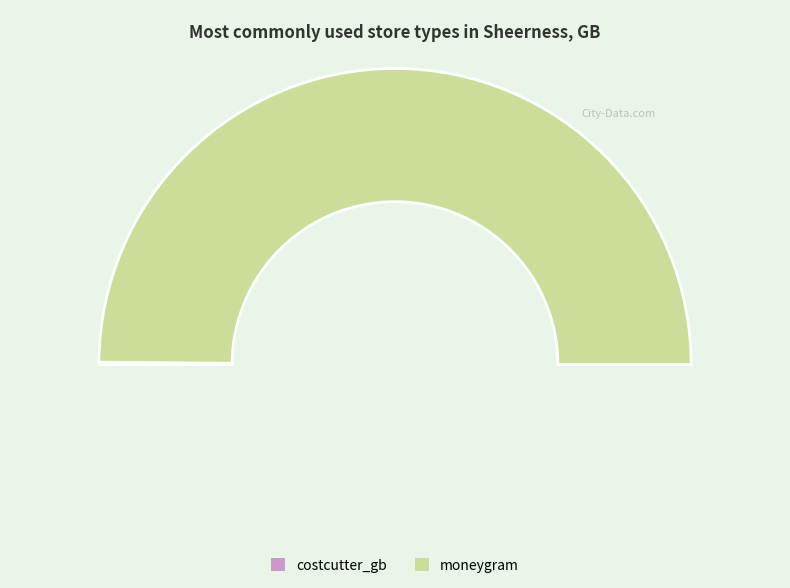

How many slices are in this pie chart?

2